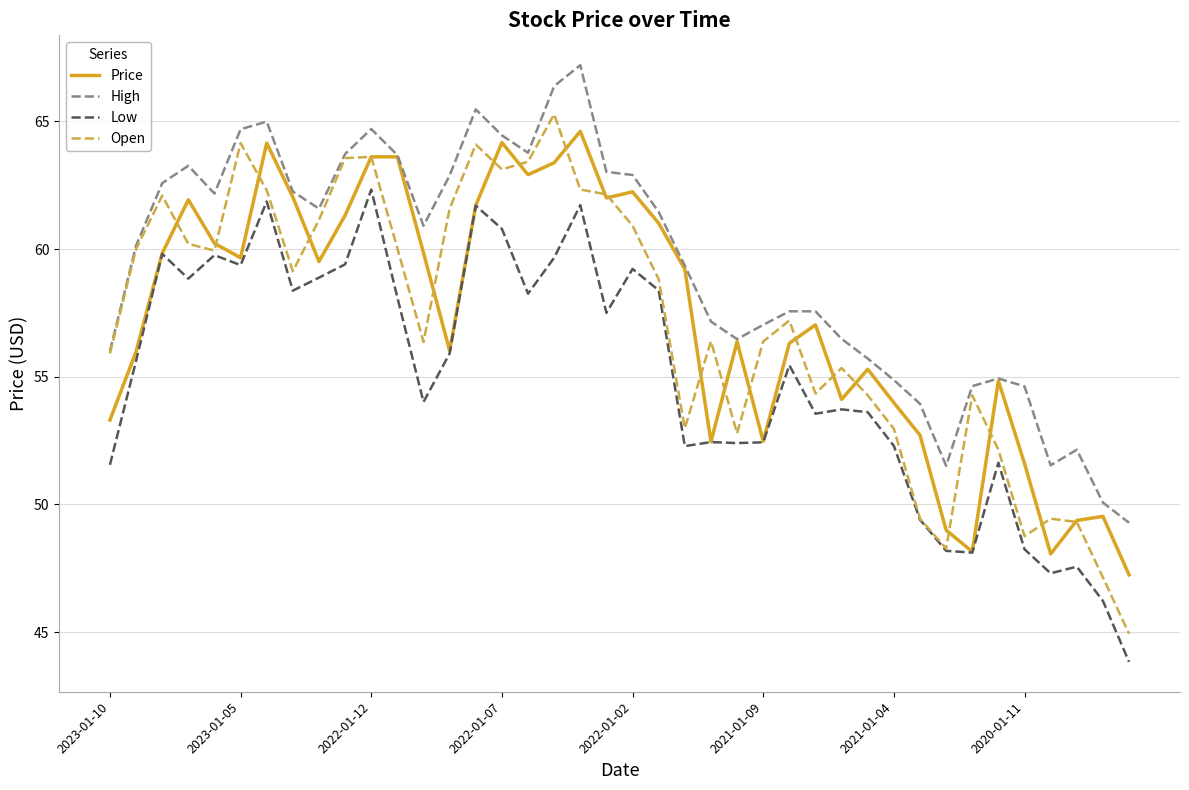

What is the difference between the second highest and minimum values in the Open series?

19.2